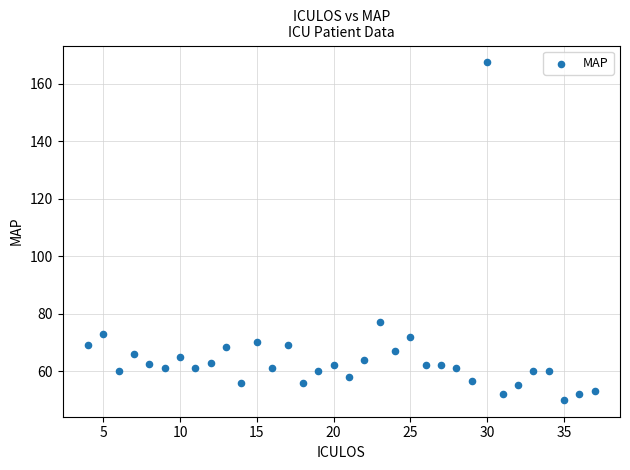

What Y value in the scatter plot is closest to 108?

77.0